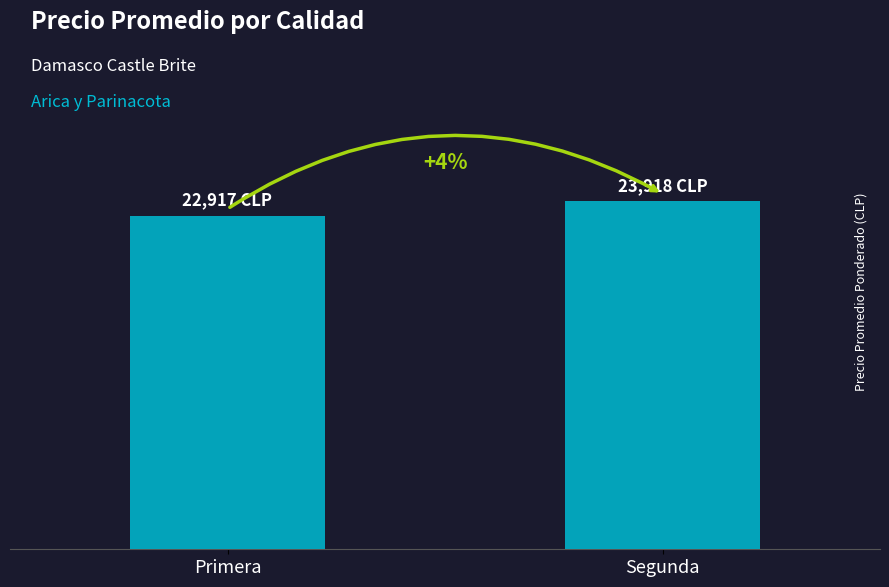

List the labels in order of value, largest first.

Segunda, Primera